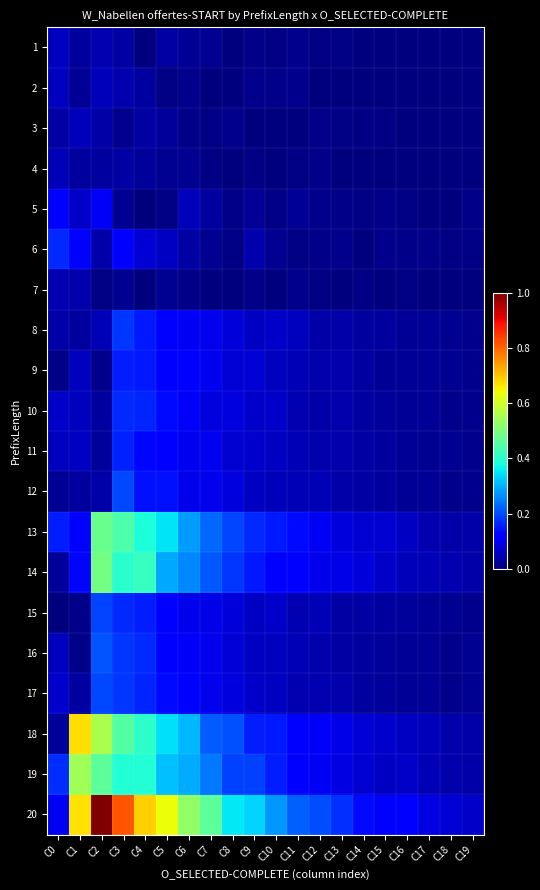

Which series has the widest spread of values?

20